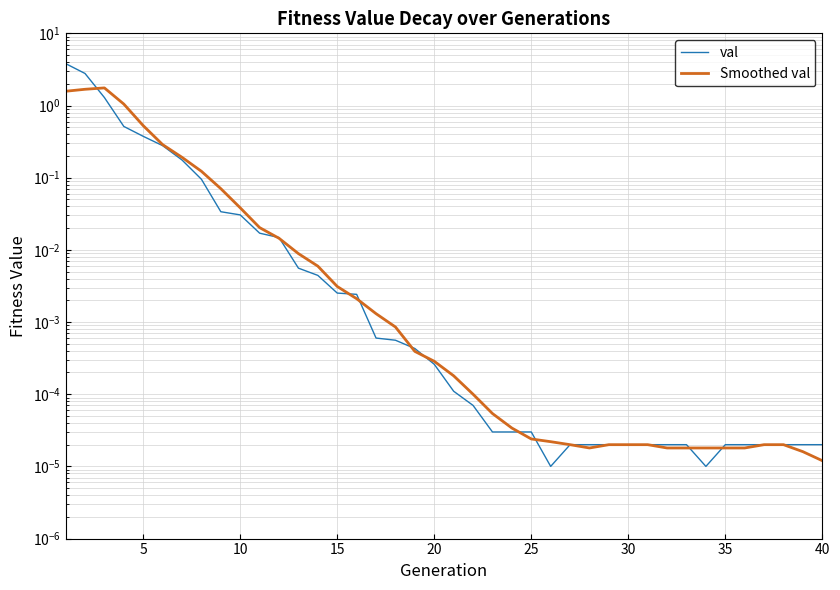

What is the difference between the second highest and minimum values in the Smoothed val series?

1.7